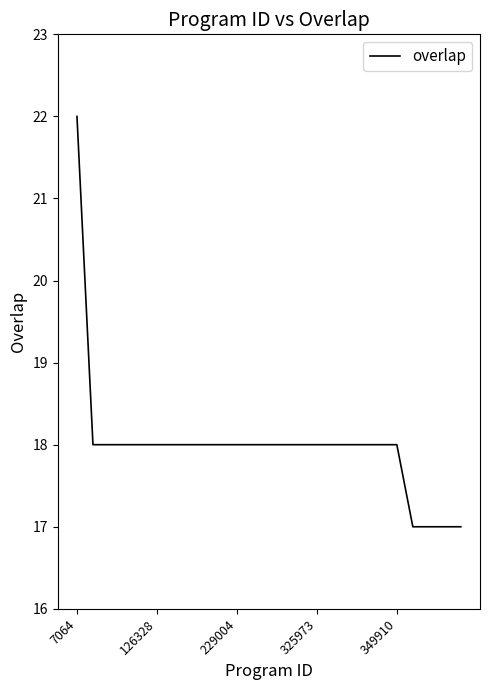

What is the smallest value displayed?

17